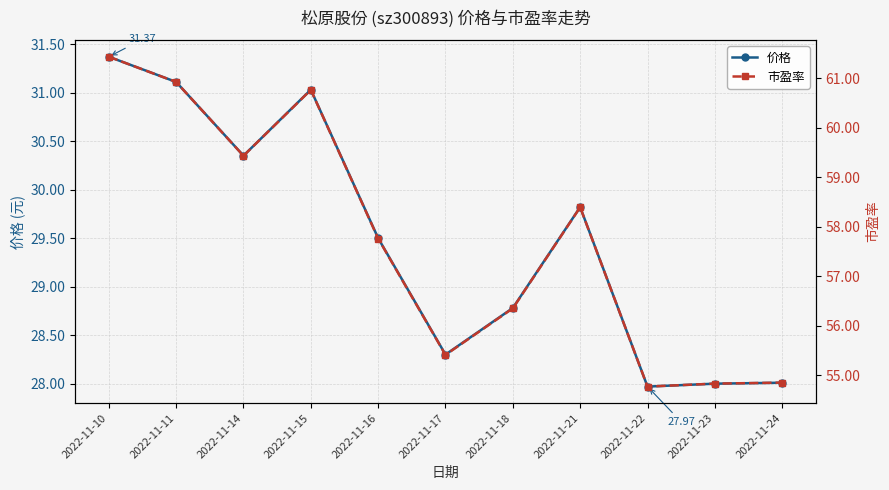

At which category is the sum across all series the highest?

2022-11-10